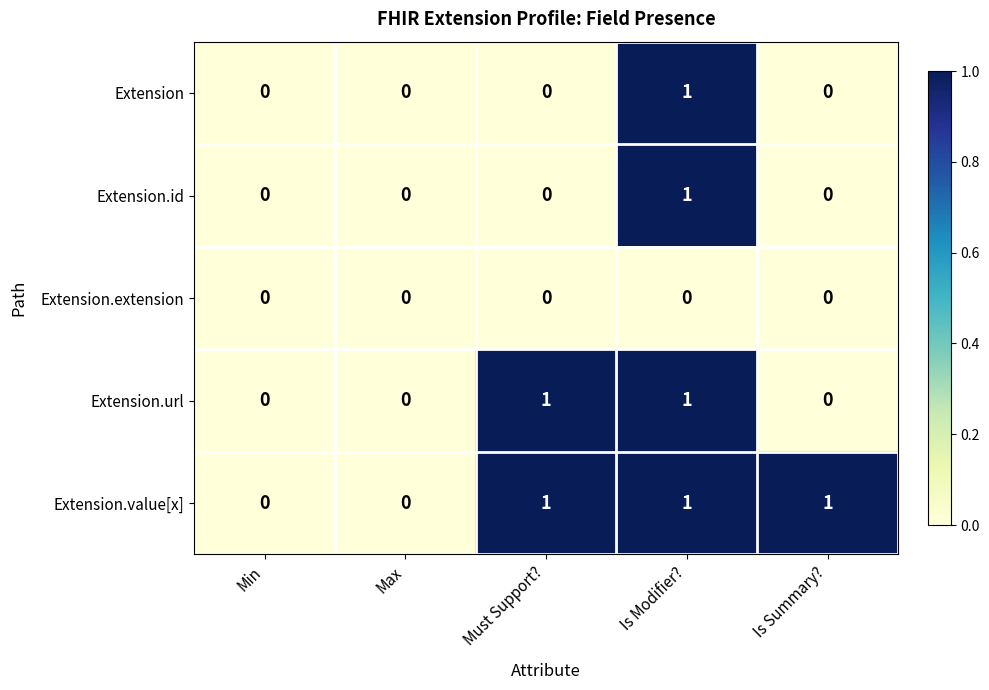

Which category has the highest value in the Extension.id series?

Is Modifier?